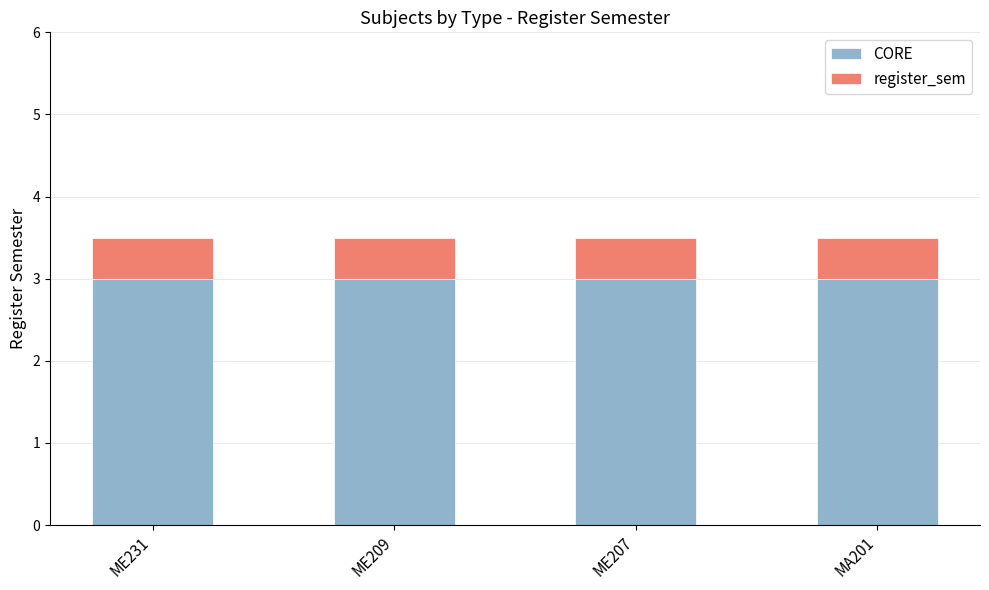

What is the sum of the CORE values at MA201 and ME209?

6.0